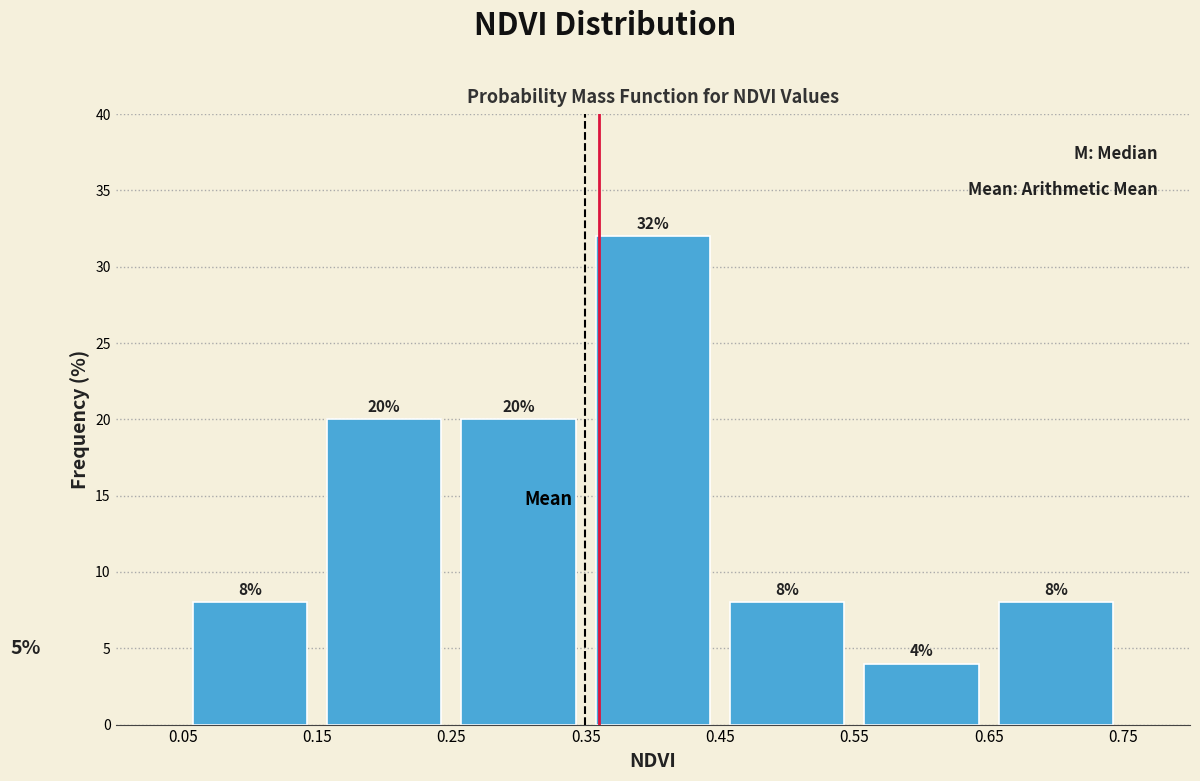

What is the height of the bar covering 0.35 to 0.45 on the x-axis?

32